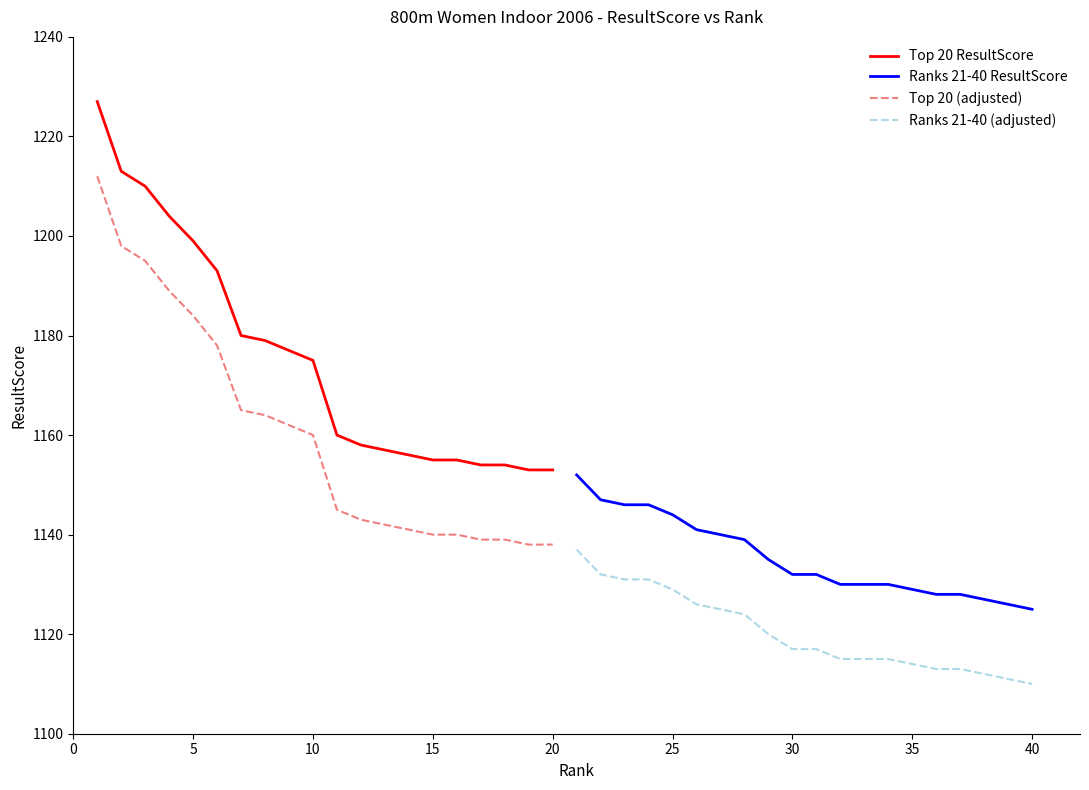

Which series has the largest total across all categories?

Top 20 ResultScore